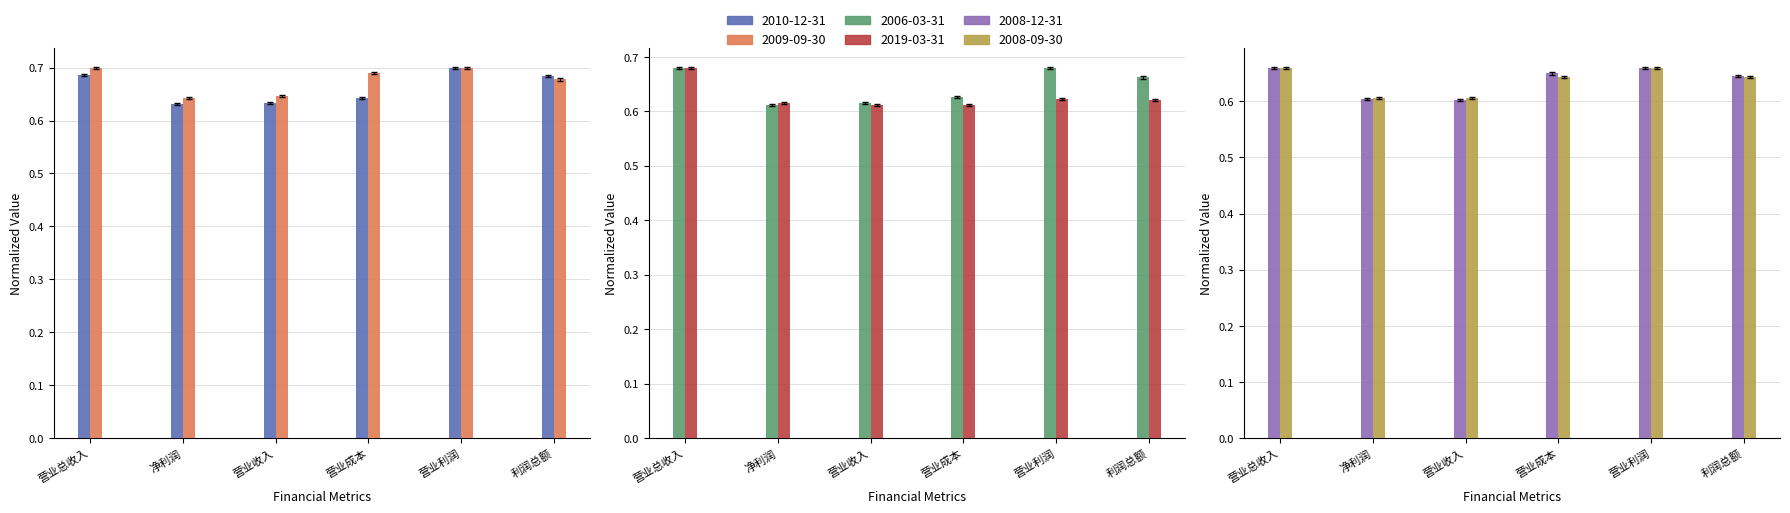

Rank the series by their maximum value, from highest to lowest.

2010-12-31, 2009-09-30, 2006-03-31, 2019-03-31, 2008-09-30, 2008-12-31